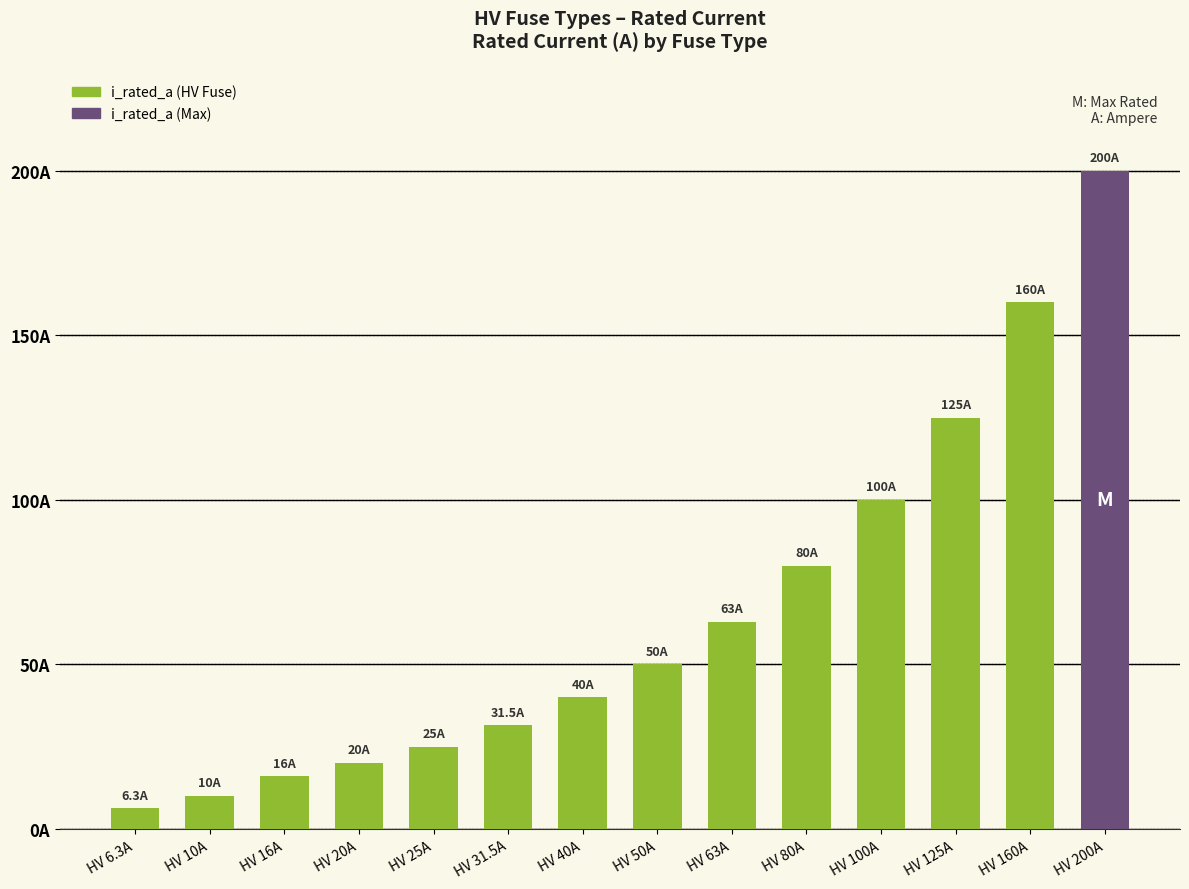

Are the bars horizontal?

No